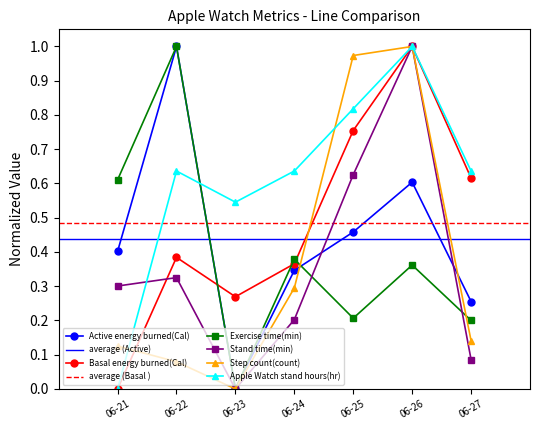

List the labels in order of Step count(count) value, largest first.

06-26, 06-25, 06-24, 06-27, 06-21, 06-22, 06-23